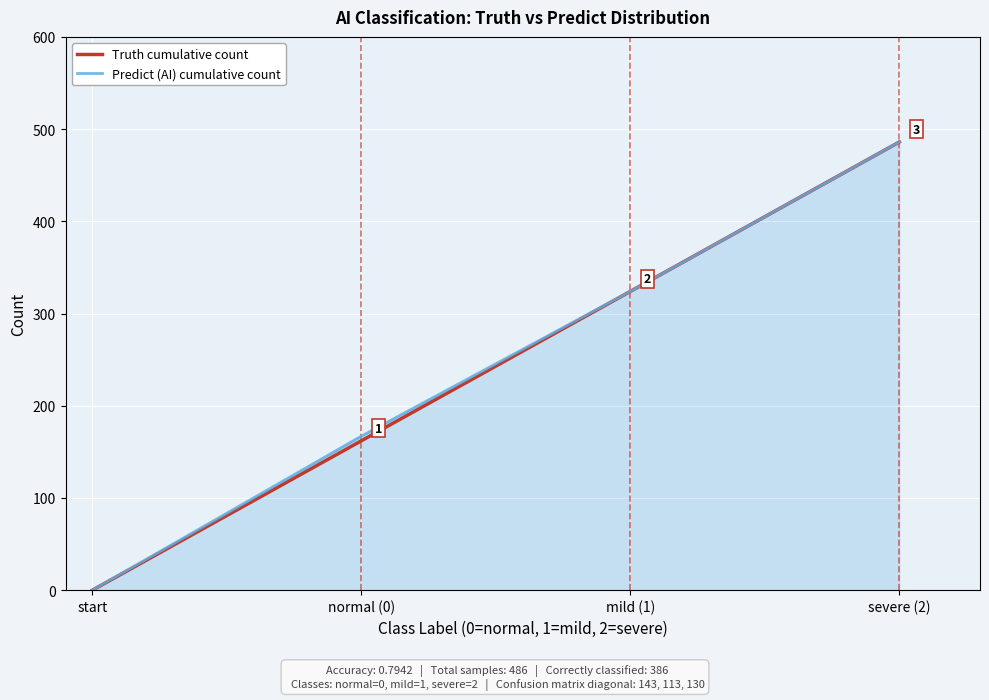

At which category is the sum across all series the highest?

severe (2)